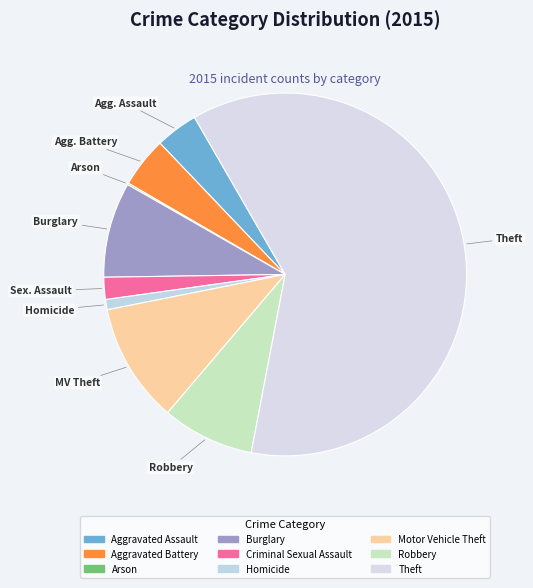

Rank the categories by value from lowest to highest.

Arson, Homicide, Criminal Sexual Assault, Aggravated Assault, Aggravated Battery, Robbery, Burglary, Motor Vehicle Theft, Theft